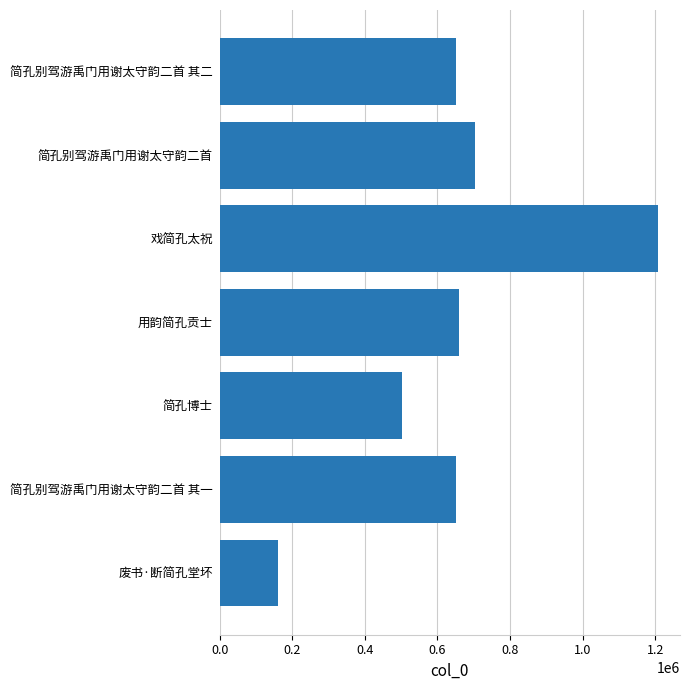

Read the value at 简孔别驾游禹门用谢太守韵二首 其二.

651706